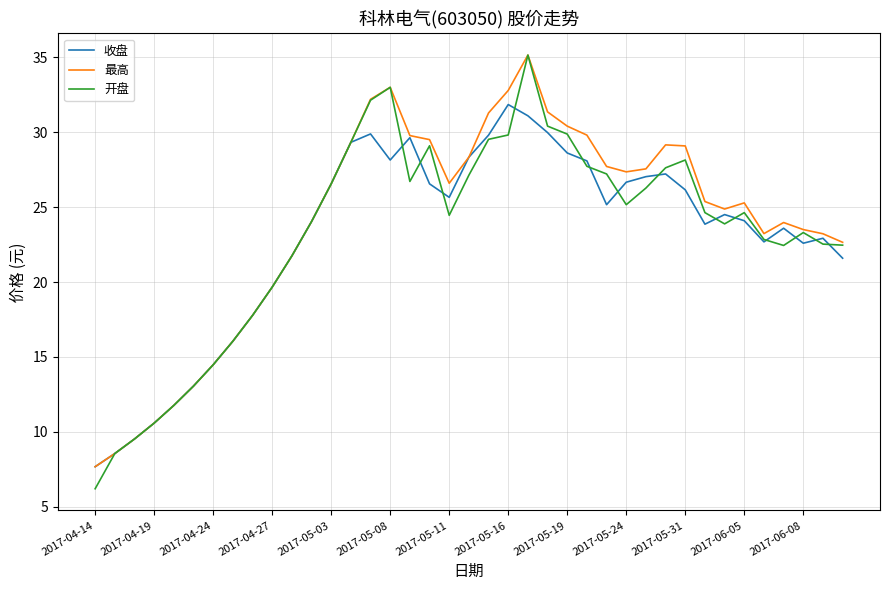

What is the minimum value shown in the chart?

6.2